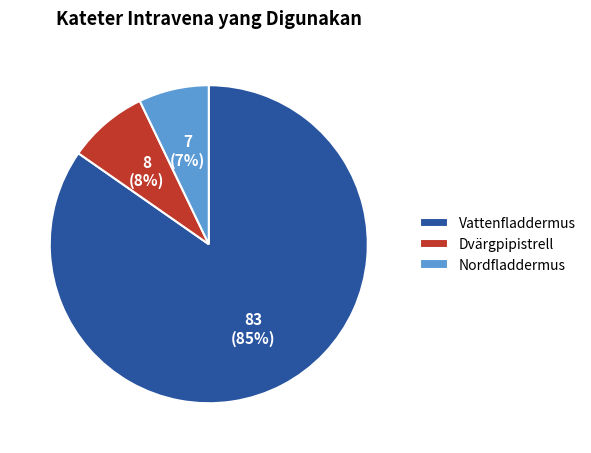

Which category has the smallest portion of the pie?

Nordfladdermus